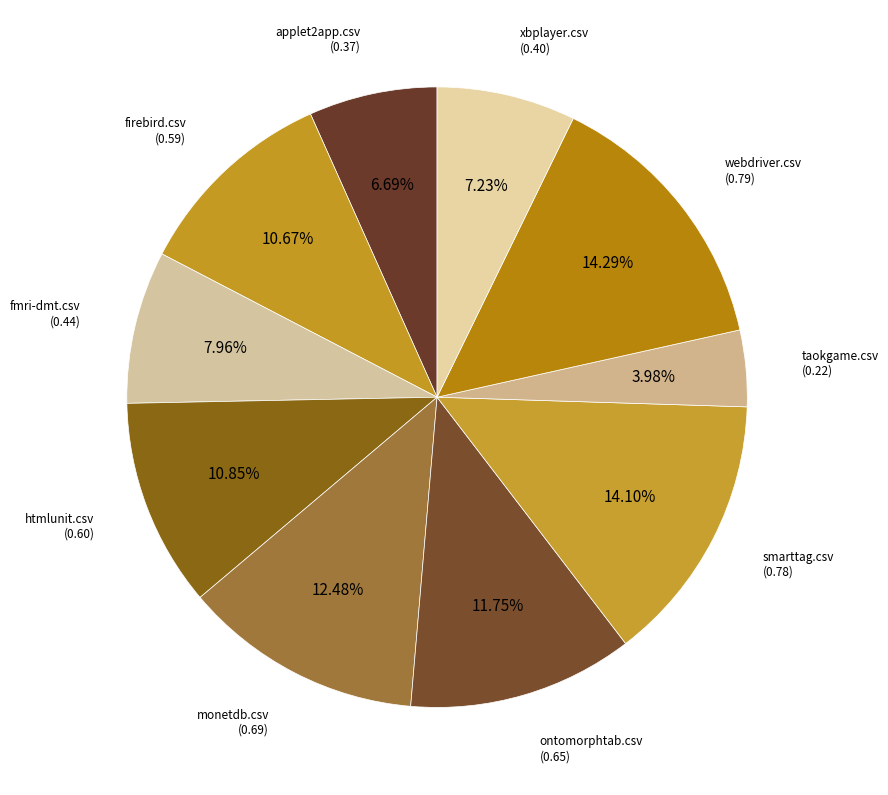

Count the number of slices in the pie.

10